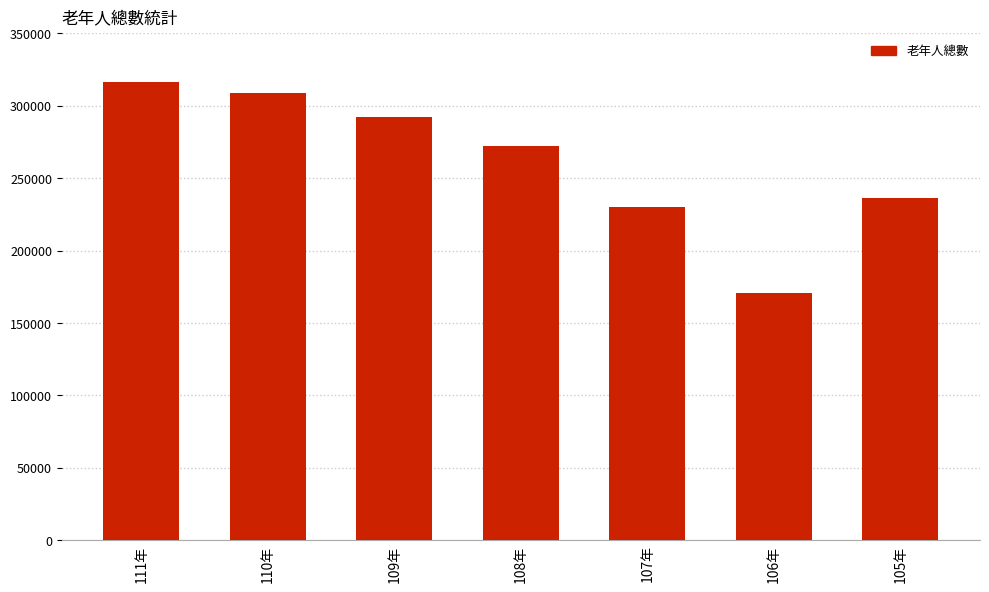

At which label is the value closest to 243448?

105年